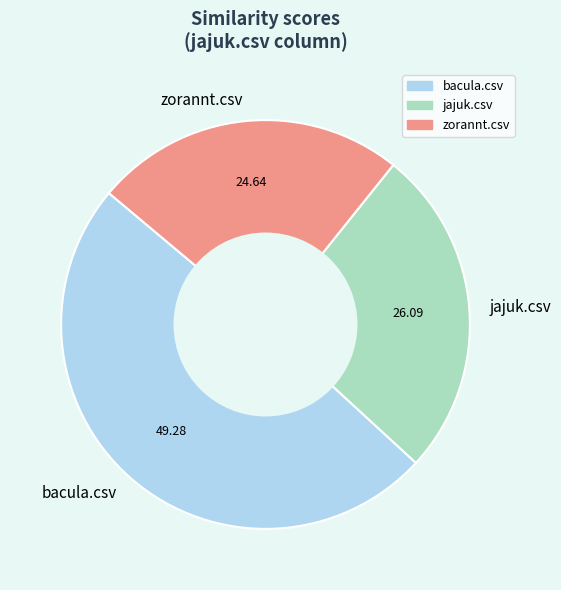

Is it true that jajuk.csv is 12% of the pie?

False